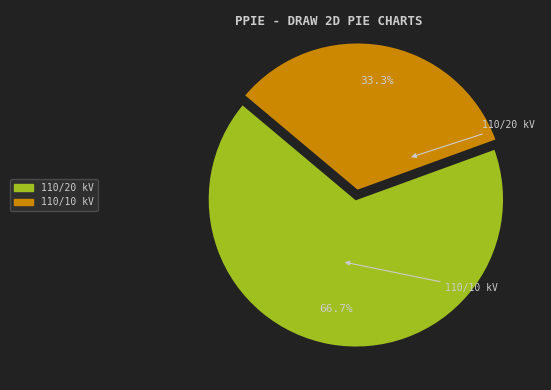

How many slices are in this pie chart?

2